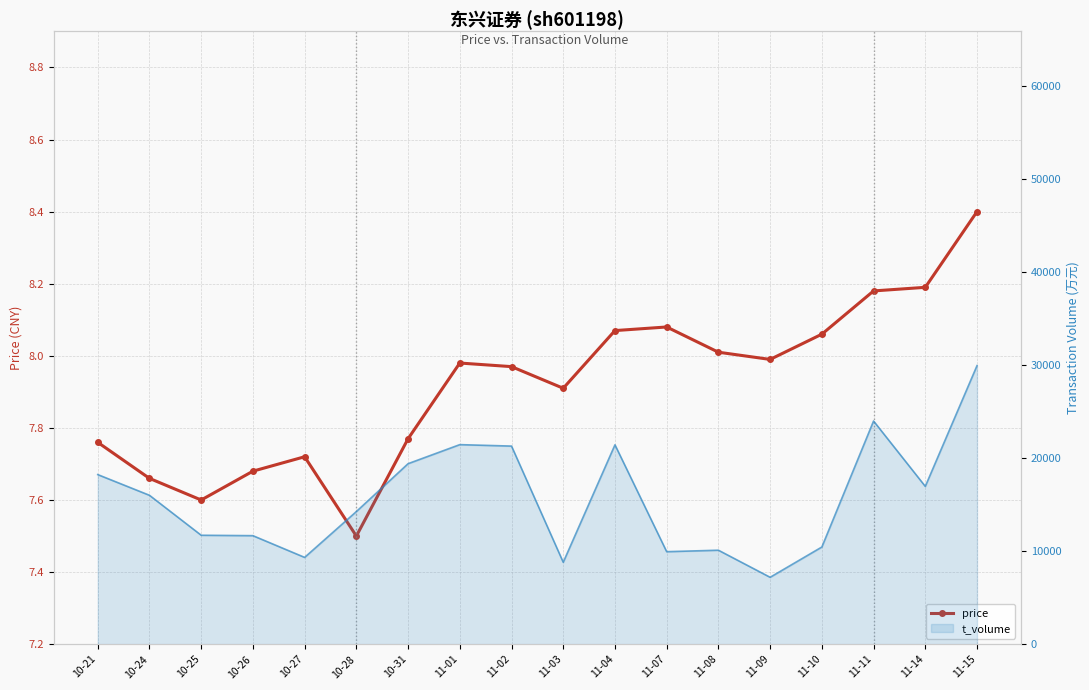

List the labels in order of value, largest first.

11-15, 11-14, 11-11, 11-07, 11-04, 11-10, 11-08, 11-09, 11-01, 11-02, 11-03, 10-31, 10-21, 10-27, 10-26, 10-24, 10-25, 10-28